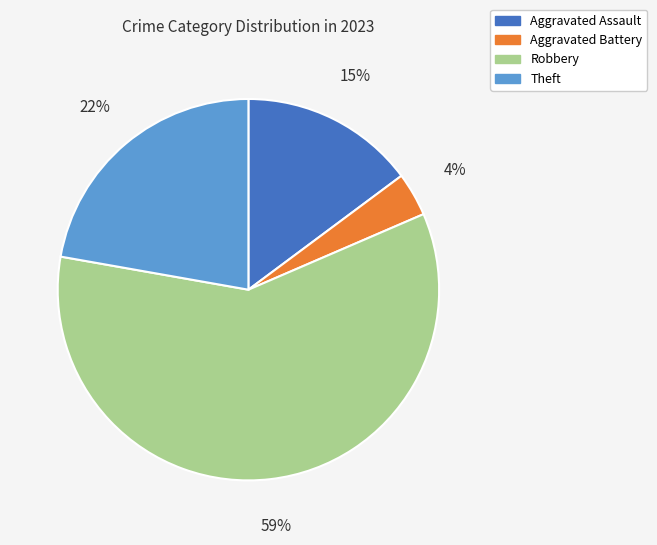

Which slice is the smallest?

Aggravated Battery